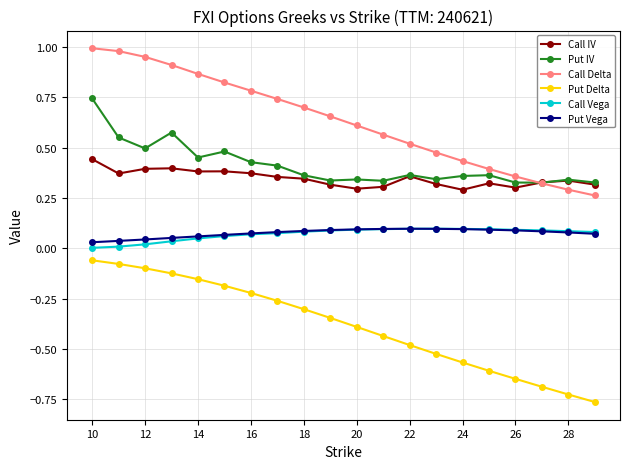

True or false: Put Vega and Put Delta cross at least once.

False